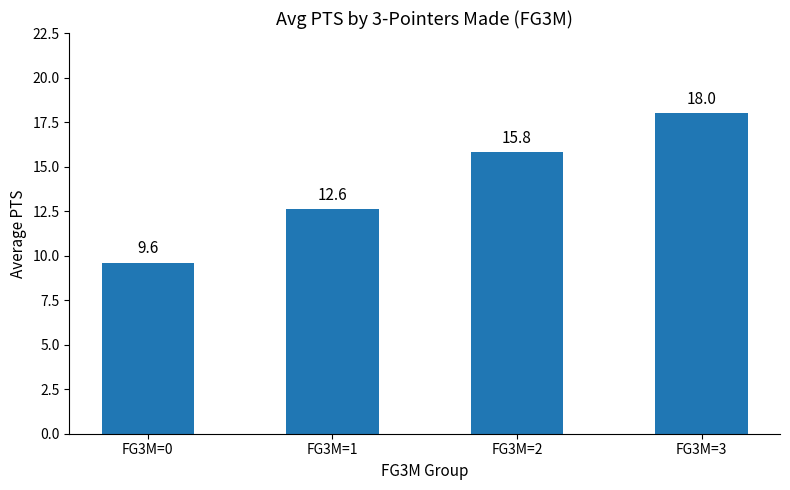

At which category does the chart reach its peak across all series?

FG3M=3